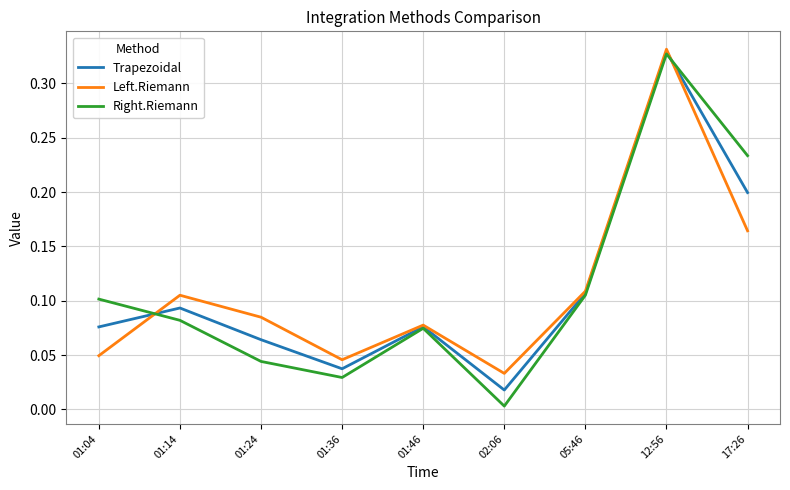

Which series has the largest range (max minus min)?

Right.Riemann